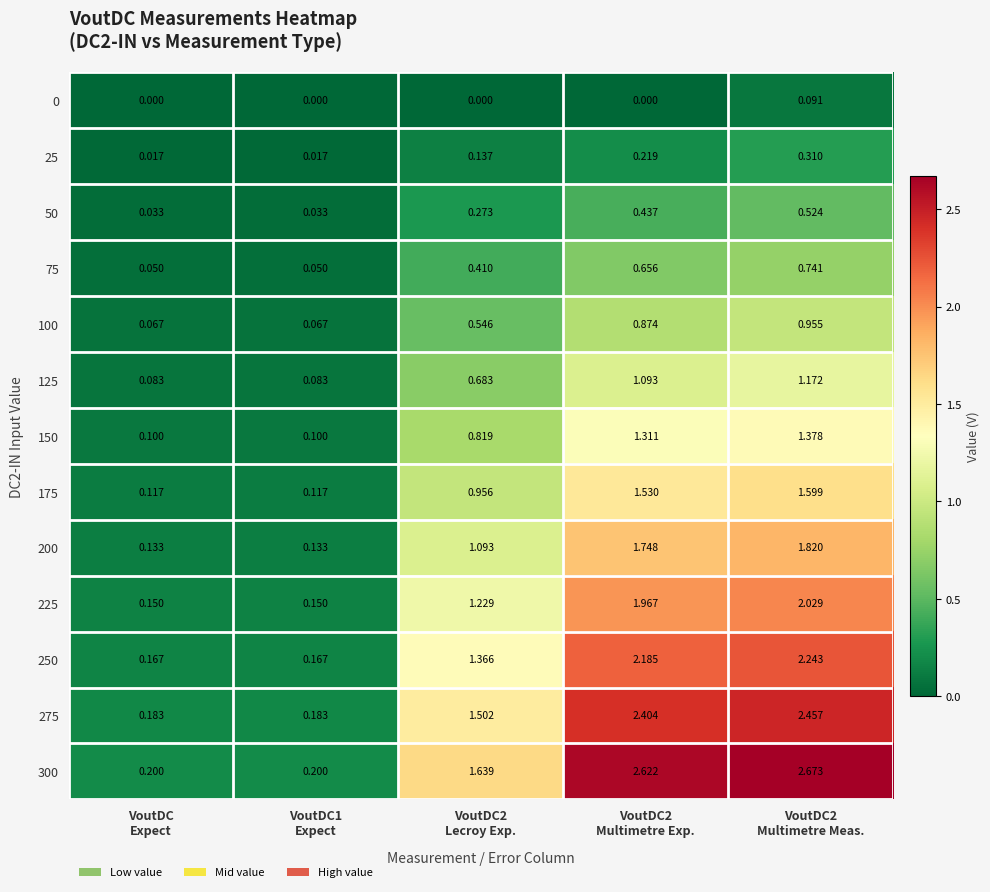

Reading left to right, transcribe all the data shown in this chart.

0: VoutDC
Expect=0.0	VoutDC1
Expect=0.0	VoutDC2
Lecroy Exp.=0.0	VoutDC2
Multimetre Exp.=0.0	VoutDC2
Multimetre Meas.=0.1
25: VoutDC
Expect=0.0	VoutDC1
Expect=0.0	VoutDC2
Lecroy Exp.=0.1	VoutDC2
Multimetre Exp.=0.2	VoutDC2
Multimetre Meas.=0.3
50: VoutDC
Expect=0.0	VoutDC1
Expect=0.0	VoutDC2
Lecroy Exp.=0.3	VoutDC2
Multimetre Exp.=0.4	VoutDC2
Multimetre Meas.=0.5
75: VoutDC
Expect=0.1	VoutDC1
Expect=0.1	VoutDC2
Lecroy Exp.=0.4	VoutDC2
Multimetre Exp.=0.7	VoutDC2
Multimetre Meas.=0.7
100: VoutDC
Expect=0.1	VoutDC1
Expect=0.1	VoutDC2
Lecroy Exp.=0.5	VoutDC2
Multimetre Exp.=0.9	VoutDC2
Multimetre Meas.=1.0
125: VoutDC
Expect=0.1	VoutDC1
Expect=0.1	VoutDC2
Lecroy Exp.=0.7	VoutDC2
Multimetre Exp.=1.1	VoutDC2
Multimetre Meas.=1.2
150: VoutDC
Expect=0.1	VoutDC1
Expect=0.1	VoutDC2
Lecroy Exp.=0.8	VoutDC2
Multimetre Exp.=1.3	VoutDC2
Multimetre Meas.=1.4
175: VoutDC
Expect=0.1	VoutDC1
Expect=0.1	VoutDC2
Lecroy Exp.=1.0	VoutDC2
Multimetre Exp.=1.5	VoutDC2
Multimetre Meas.=1.6
200: VoutDC
Expect=0.1	VoutDC1
Expect=0.1	VoutDC2
Lecroy Exp.=1.1	VoutDC2
Multimetre Exp.=1.7	VoutDC2
Multimetre Meas.=1.8
225: VoutDC
Expect=0.1	VoutDC1
Expect=0.1	VoutDC2
Lecroy Exp.=1.2	VoutDC2
Multimetre Exp.=2.0	VoutDC2
Multimetre Meas.=2.0
250: VoutDC
Expect=0.2	VoutDC1
Expect=0.2	VoutDC2
Lecroy Exp.=1.4	VoutDC2
Multimetre Exp.=2.2	VoutDC2
Multimetre Meas.=2.2
275: VoutDC
Expect=0.2	VoutDC1
Expect=0.2	VoutDC2
Lecroy Exp.=1.5	VoutDC2
Multimetre Exp.=2.4	VoutDC2
Multimetre Meas.=2.5
300: VoutDC
Expect=0.2	VoutDC1
Expect=0.2	VoutDC2
Lecroy Exp.=1.6	VoutDC2
Multimetre Exp.=2.6	VoutDC2
Multimetre Meas.=2.7